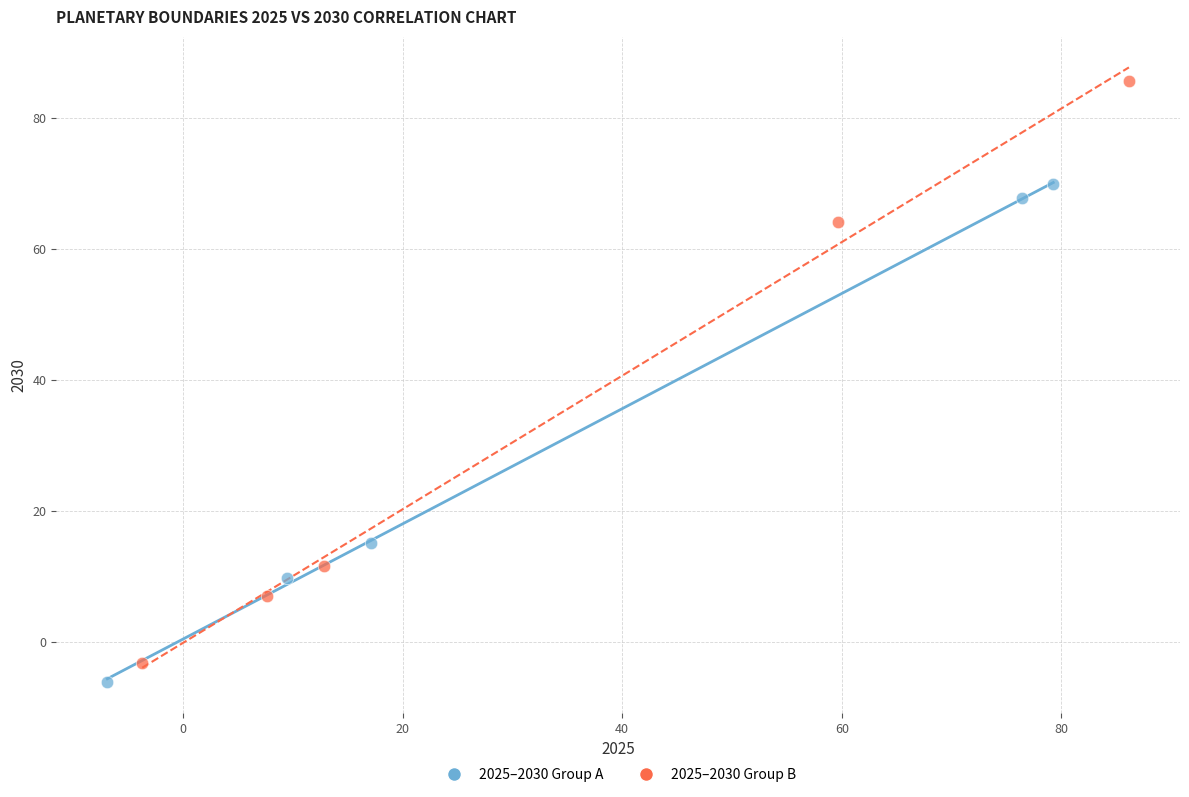

Which series reaches the maximum Y coordinate?

2025–2030 Group B